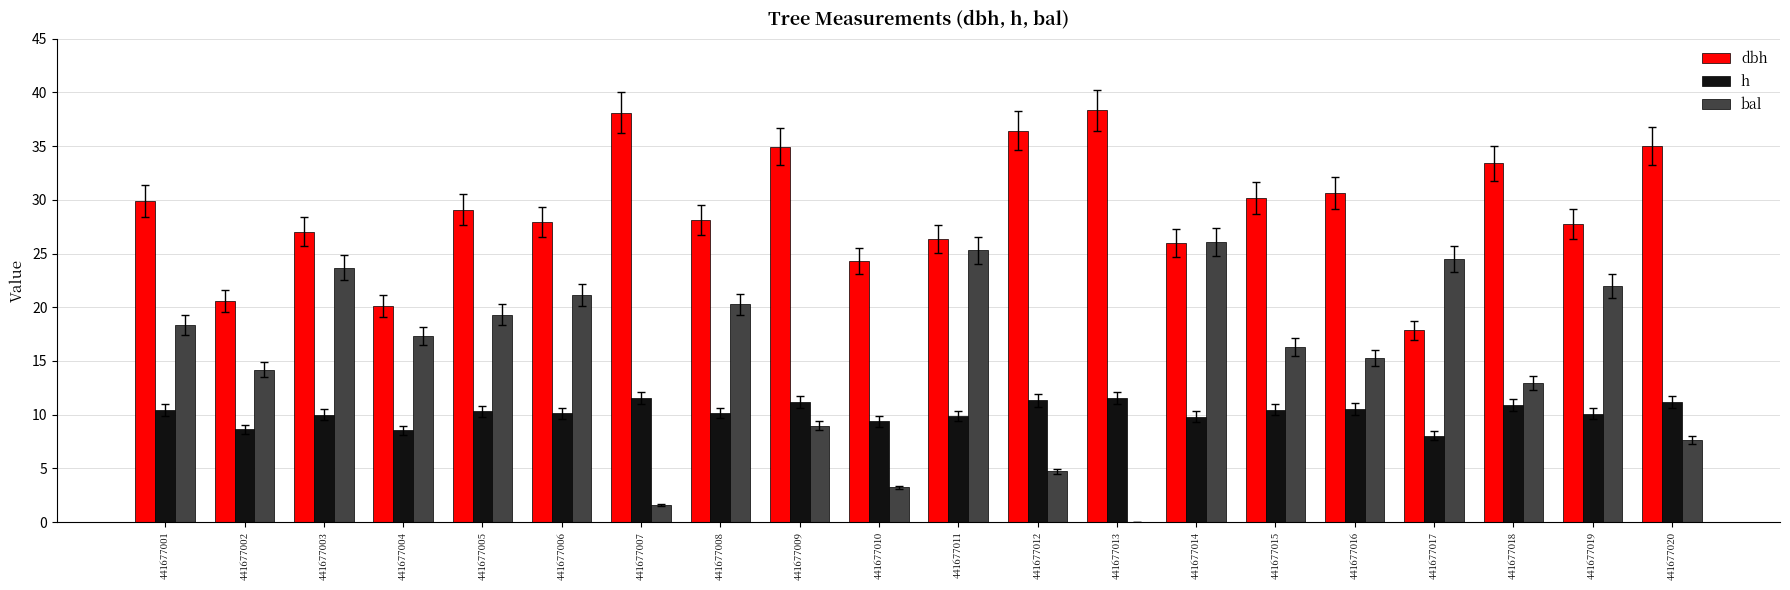

How many categories are shown in the chart?

20